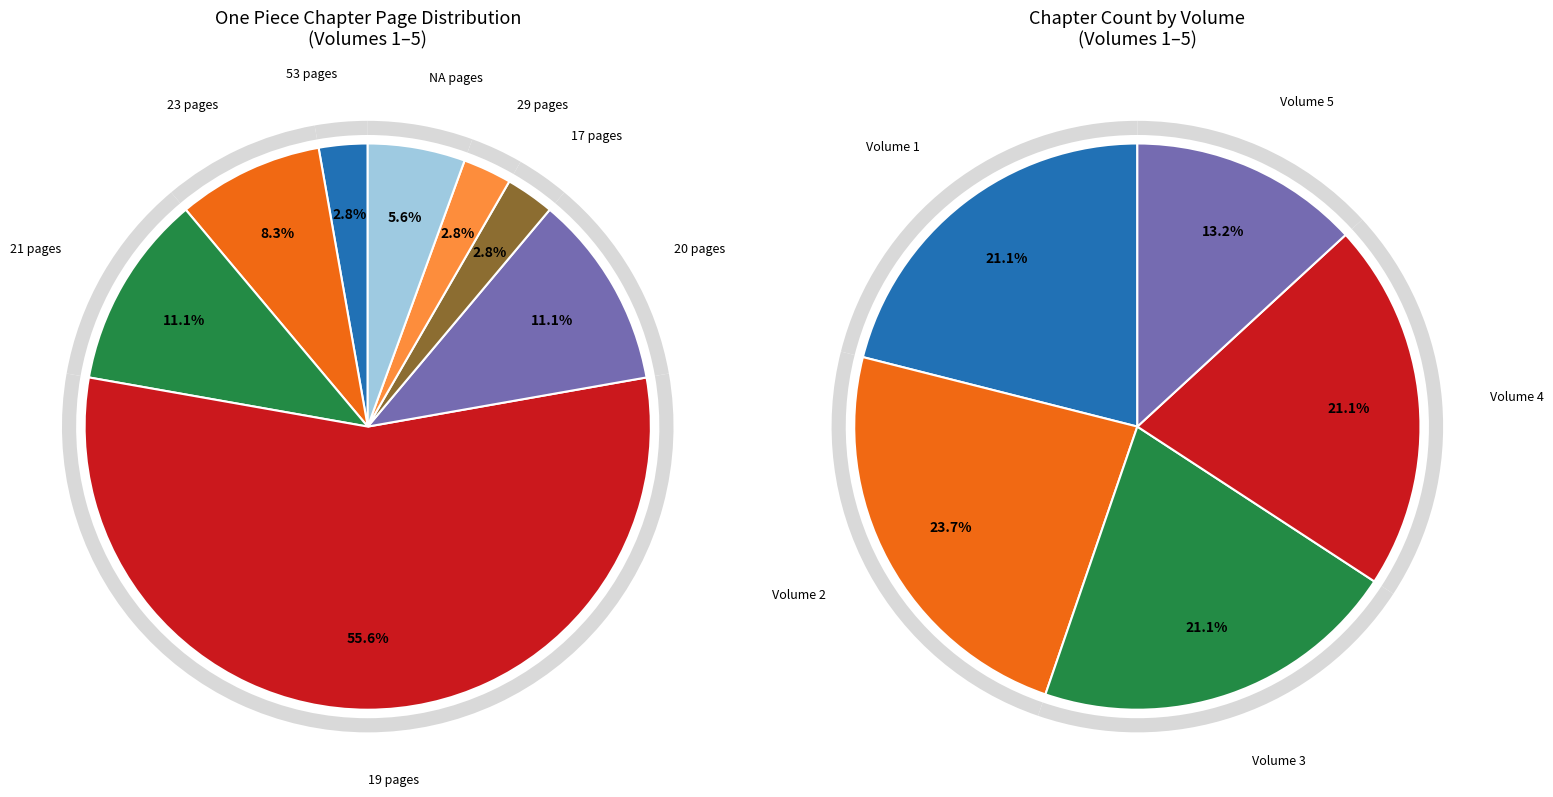

How many segments does this pie chart have?

8